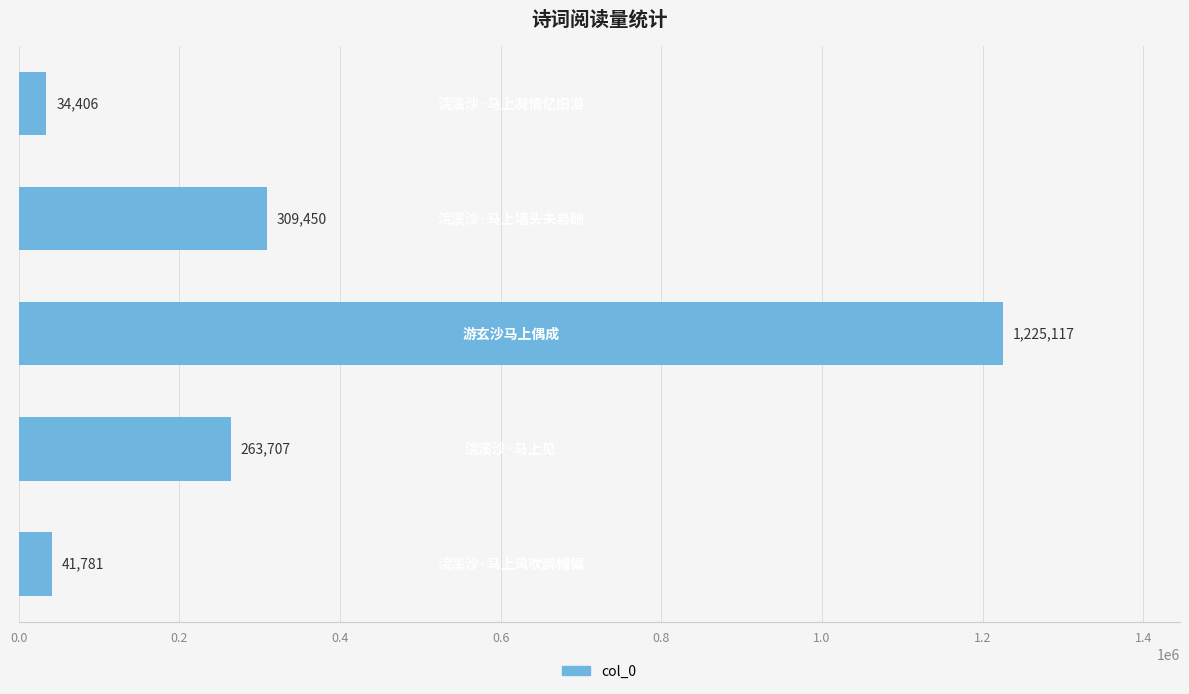

What is the minimum value shown in the chart?

34406